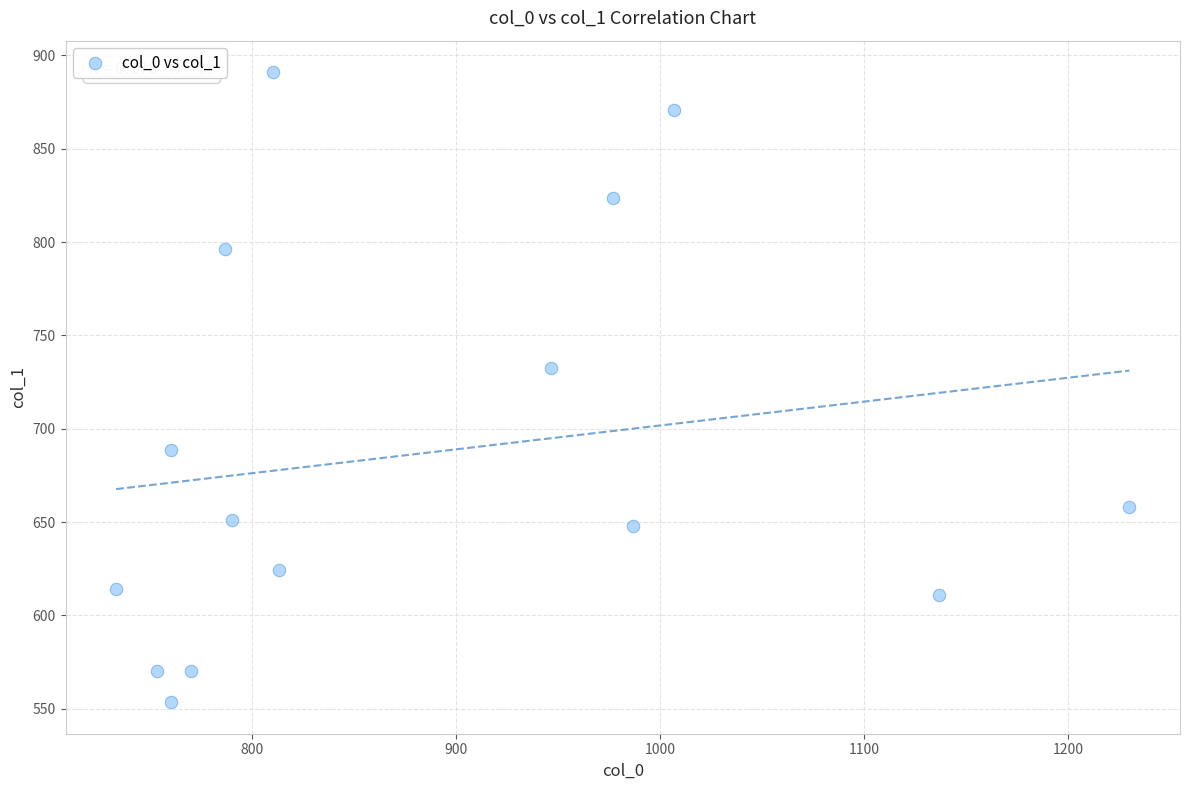

What Y value in the scatter plot is closest to 722?

732.4